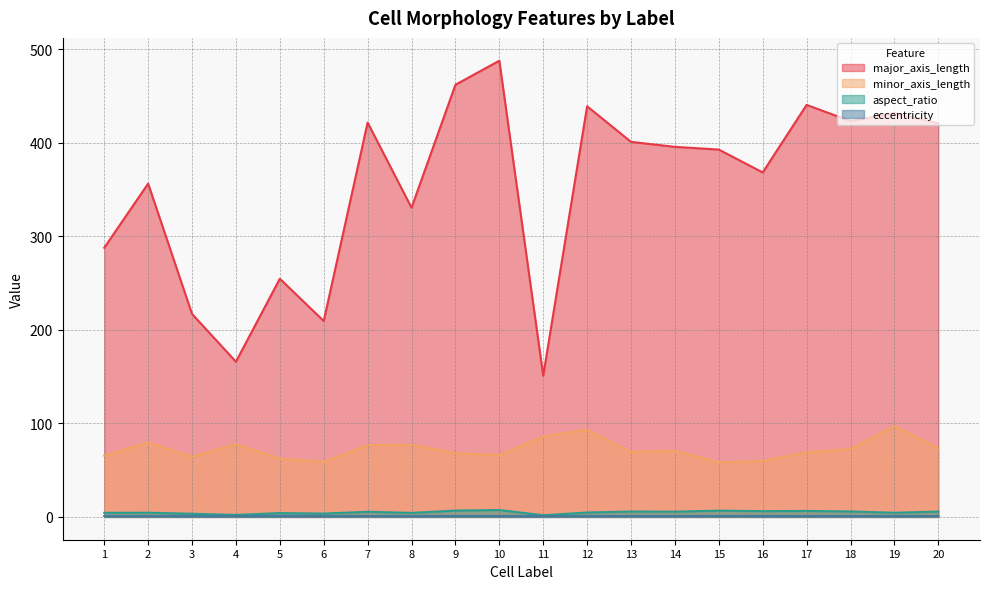

How many distinct data groups are displayed?

4